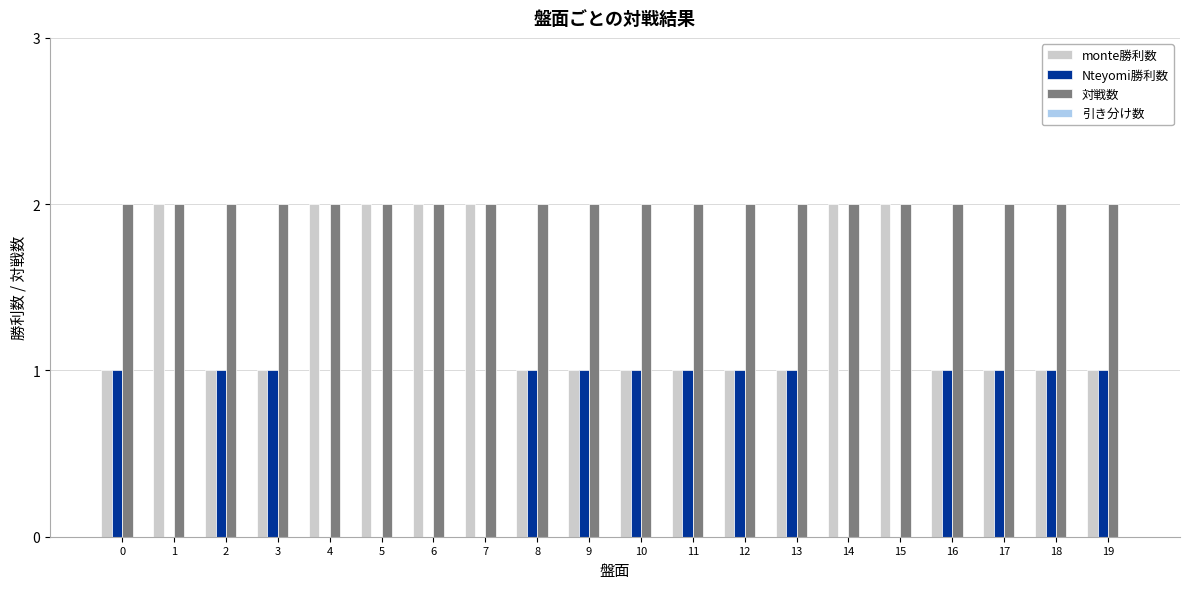

The Nteyomi勝利数 series shows 2 at 10. True or false?

False